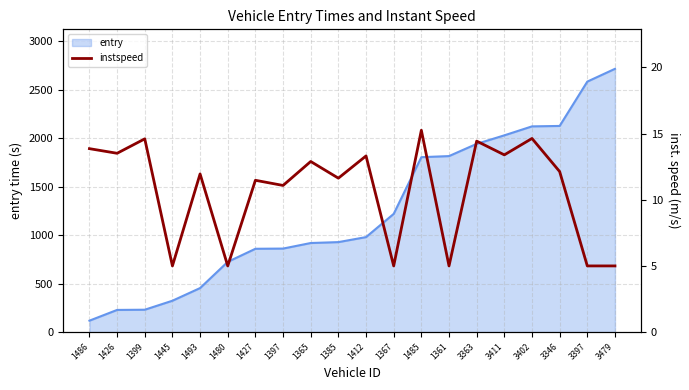

The value at 3363 is 19.7. True or false?

False